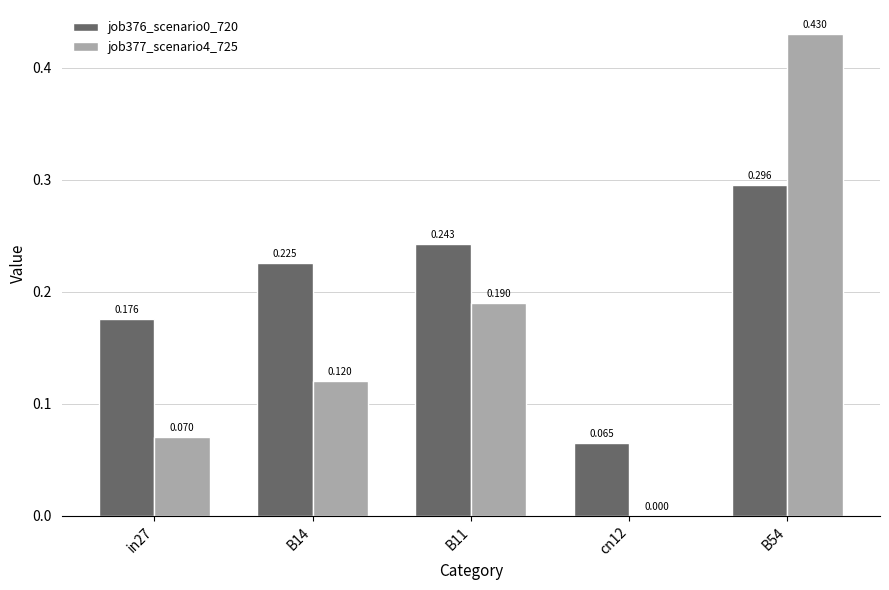

Is the value of job376_scenario0_720 at cn12 greater than the value of job377_scenario4_725 at cn12?

Yes